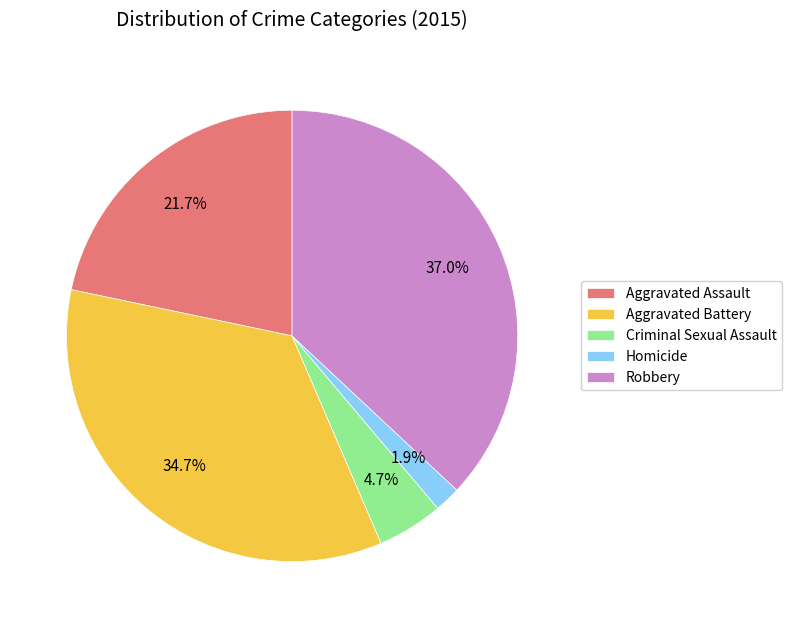

To the nearest percent, what is the combined percentage of Criminal Sexual Assault and Aggravated Battery?

39%